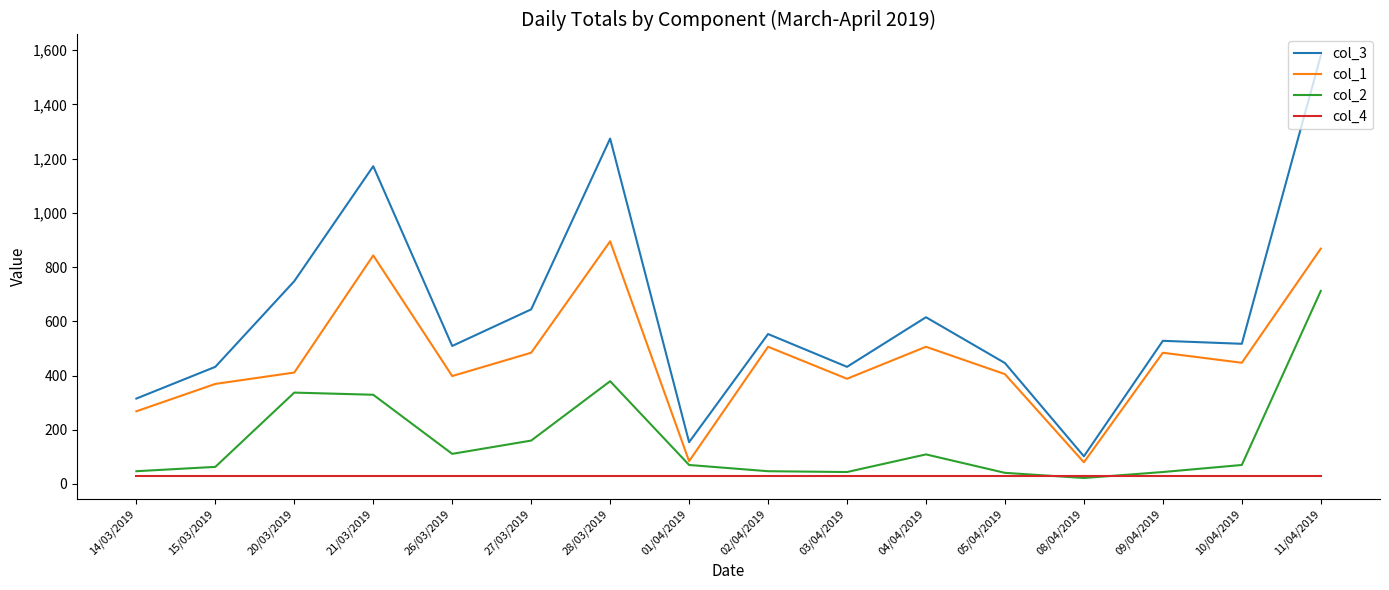

True or false: col_3 has a value of 644 at 27/03/2019.

True